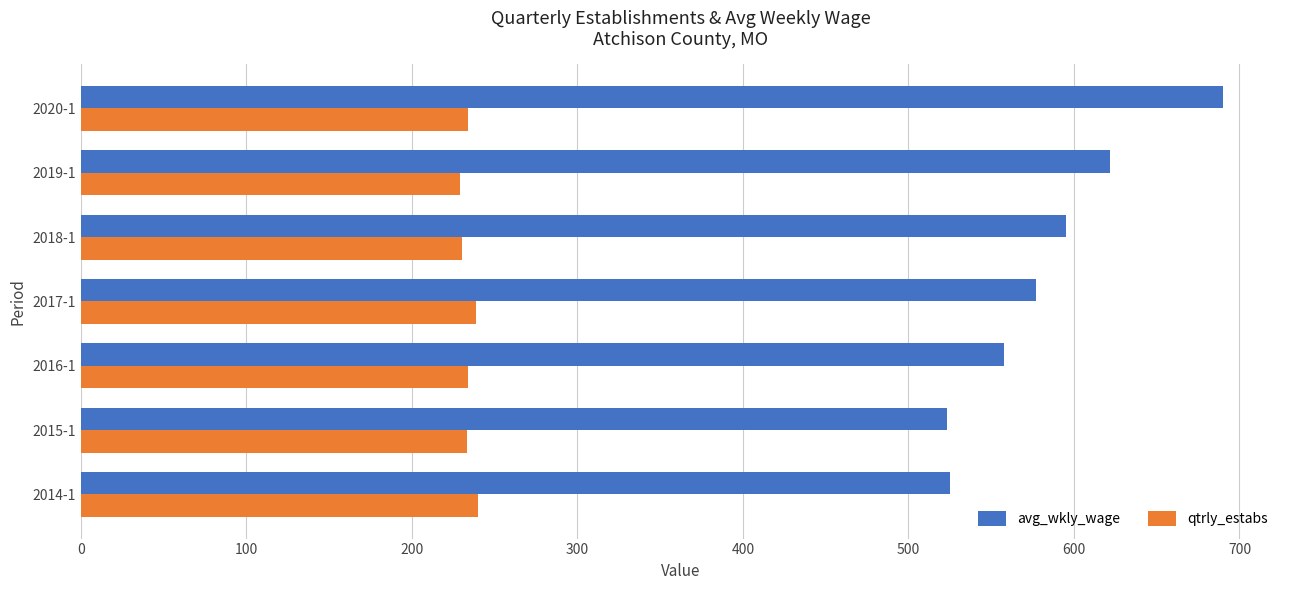

What is the sum of all avg_wkly_wage values?

4090